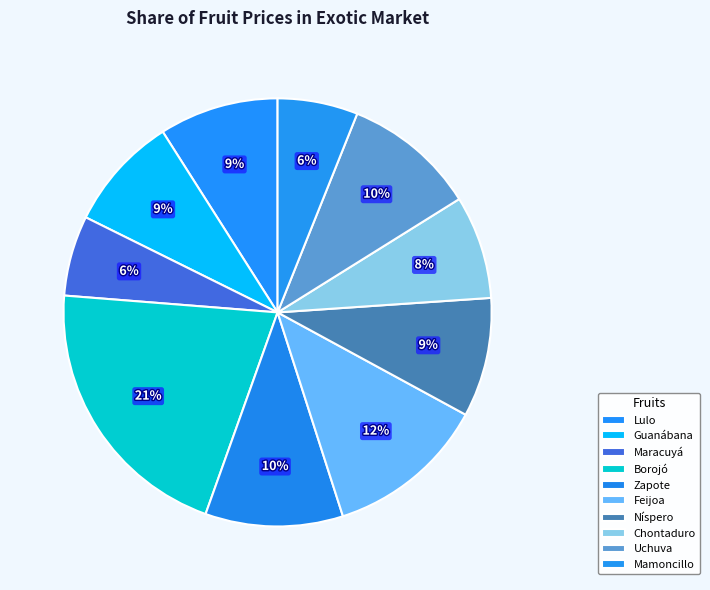

How many segments does this pie chart have?

10